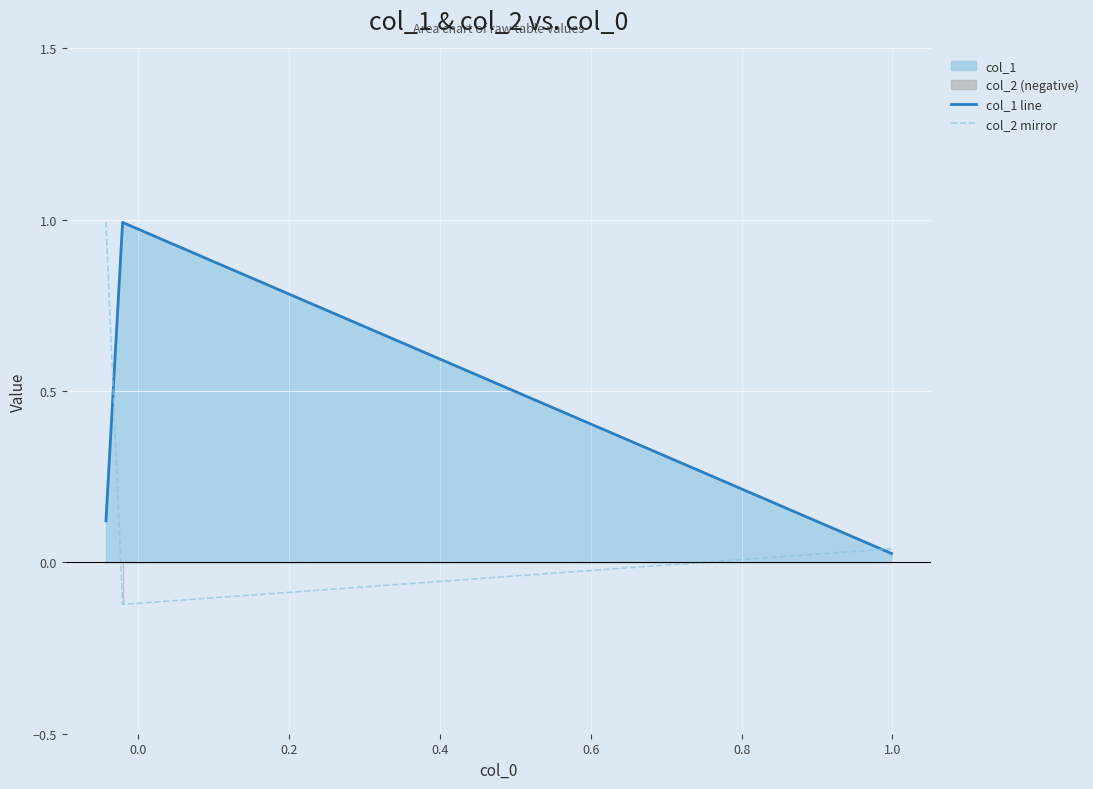

What is the value of the col_1 line point at the 2nd from the left?

1.0